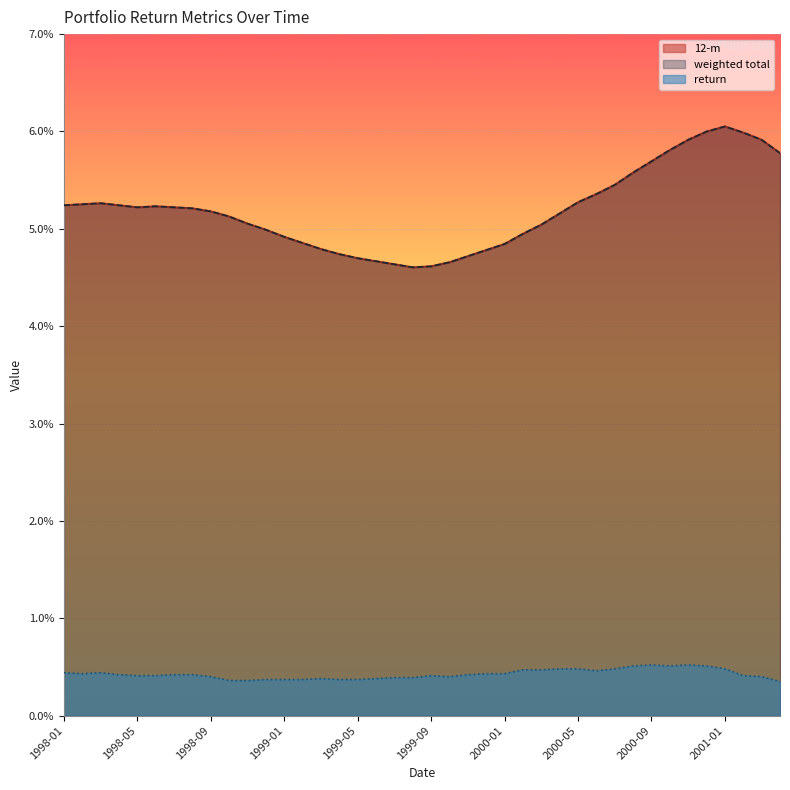

What is the label of the 28th point from the left?

2000-04